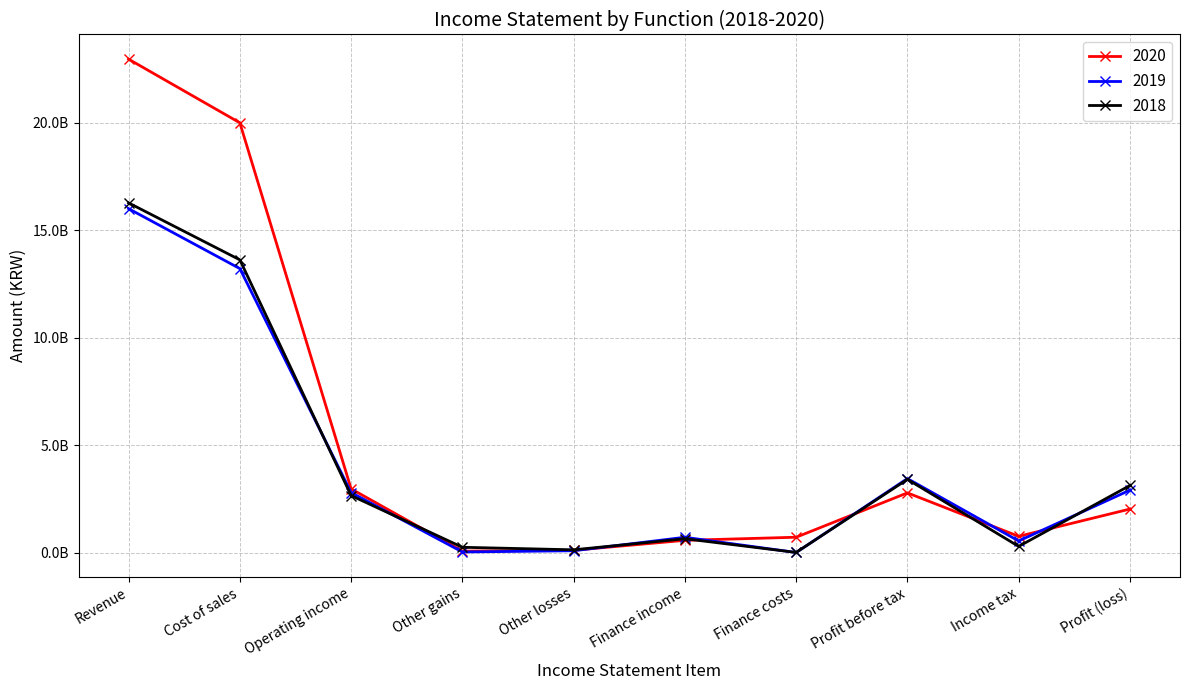

Where does the 2020 series first go above 2022999998?

Revenue